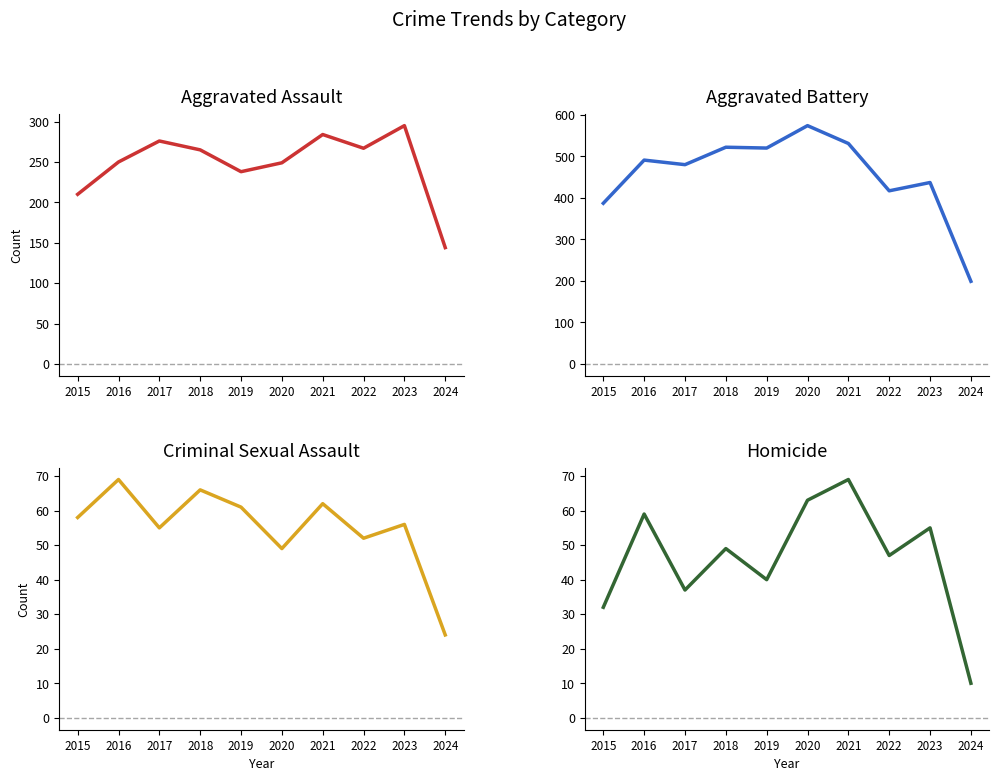

Which category has the lowest value across all series?

2024